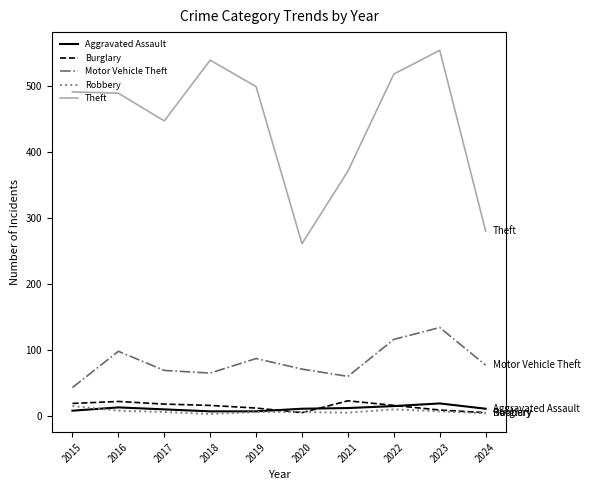

True or false: Robbery and Motor Vehicle Theft cross at least once.

False